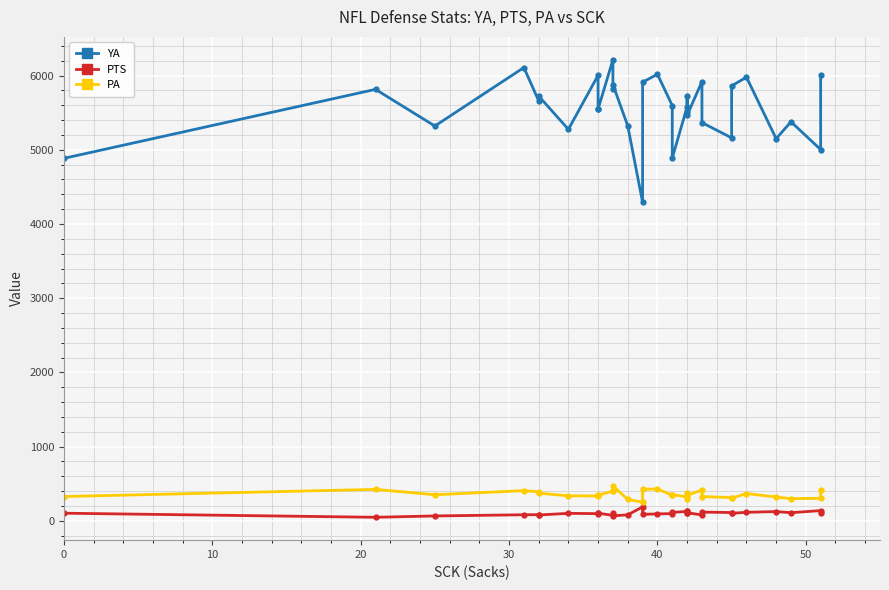

Is this an area chart (filled region under the line)?

No